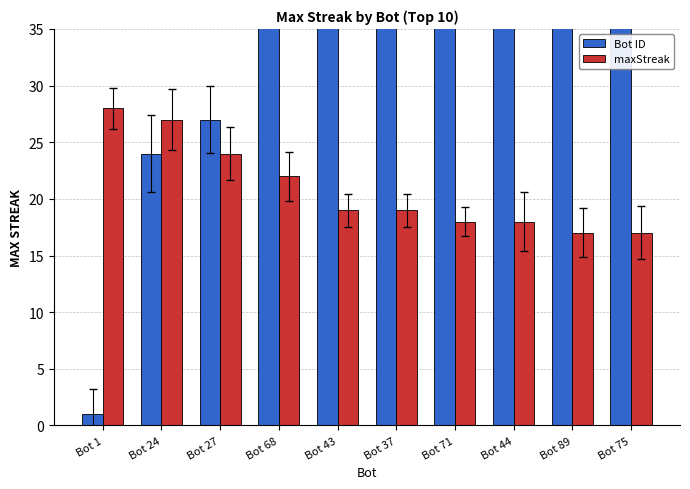

What are all the series names shown in the legend?

Bot ID, maxStreak